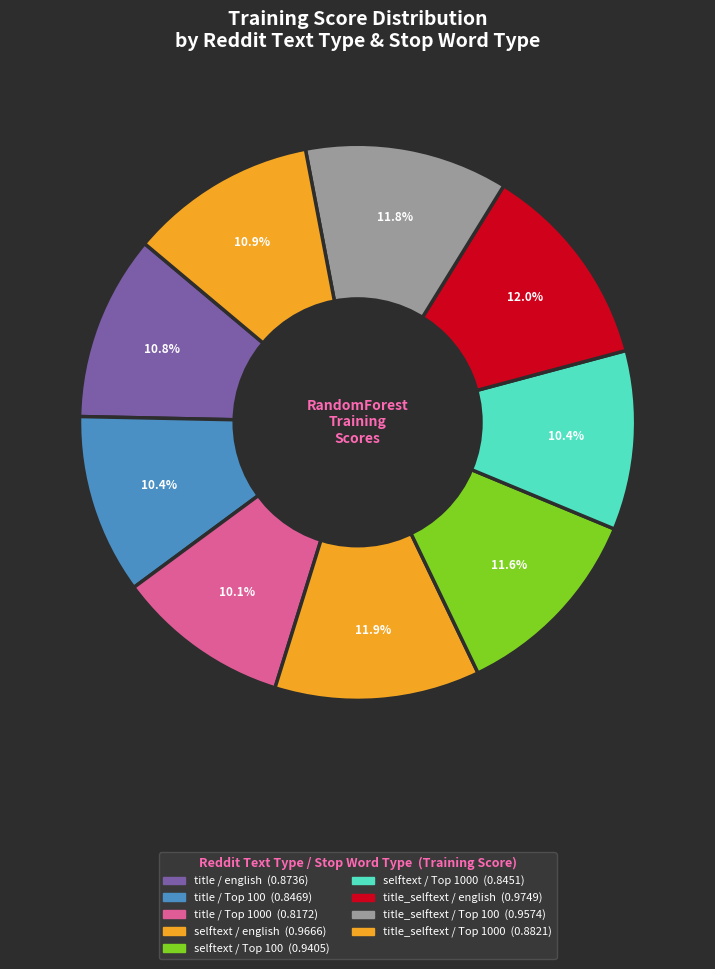

Which category has the biggest portion of the pie?

title_selftext / english